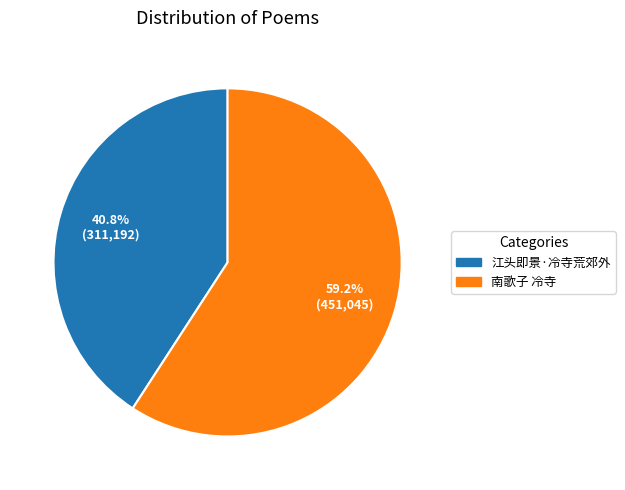

Which category has the smallest portion of the pie?

江头即景·冷寺荒郊外